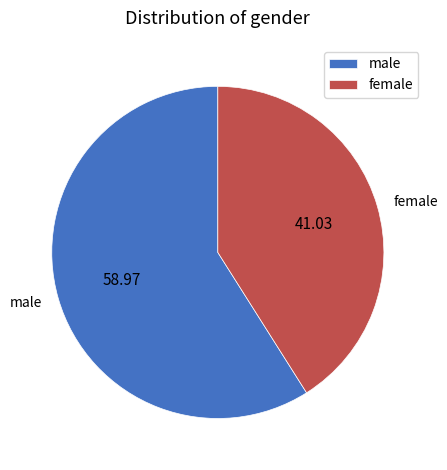

True or false: male accounts for 68% of the total.

False